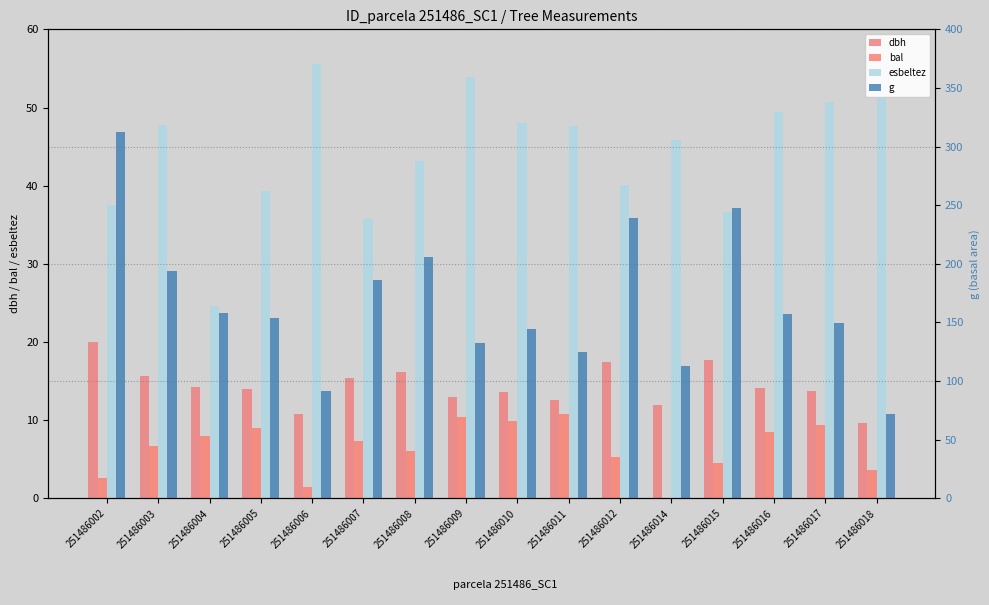

At which label does esbeltez first exceed 47?

251486003